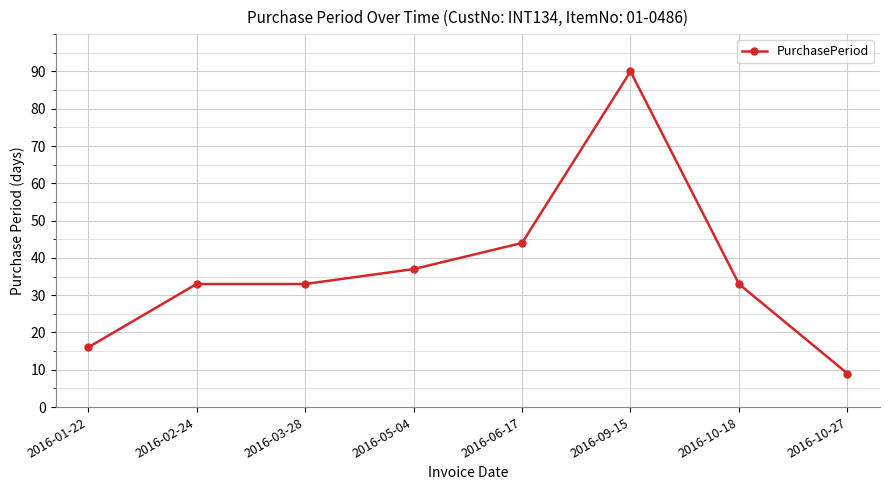

What is the difference between the values at 2016-10-18 and 2016-06-17?

11